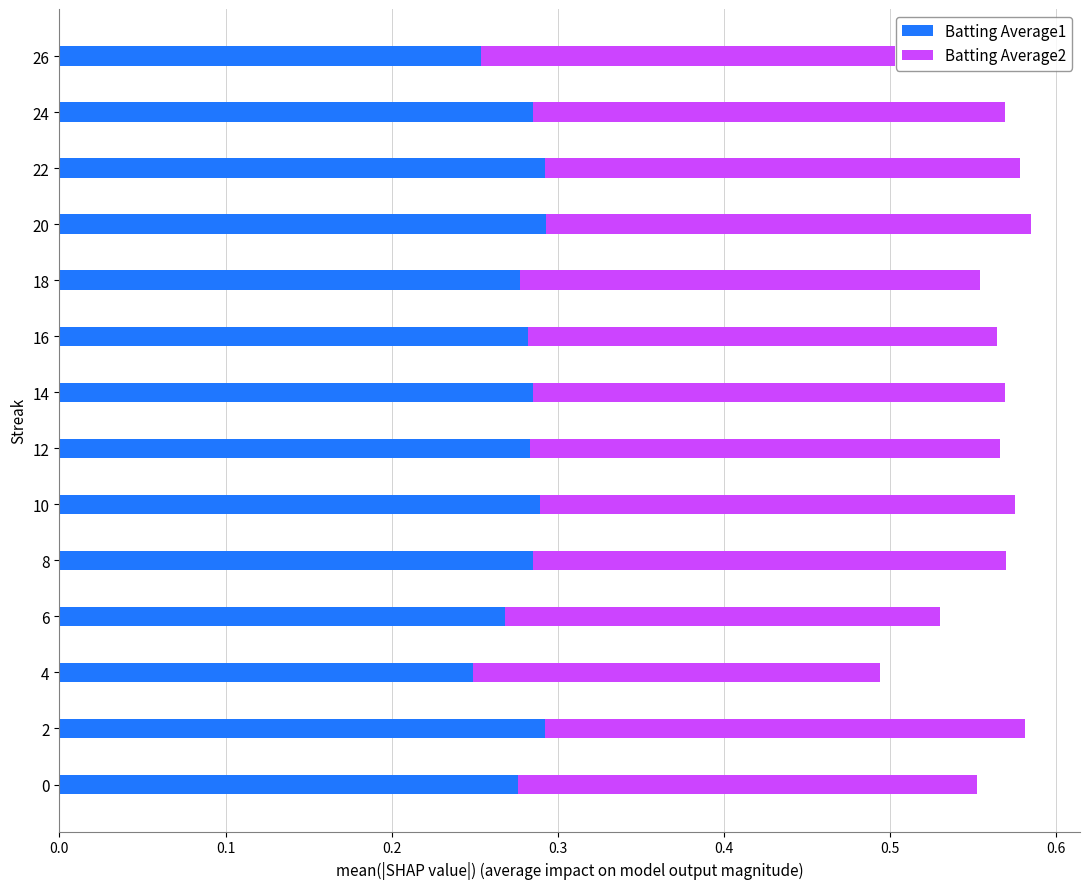

The Batting Average1 series shows 0.1 at 18. True or false?

False